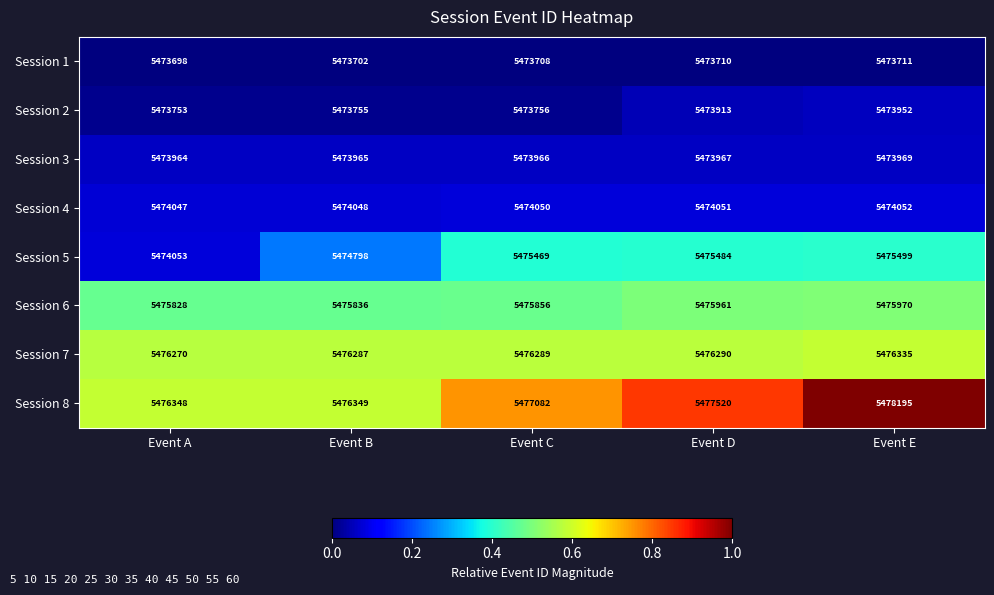

Which series has the largest range (max minus min)?

Session 8